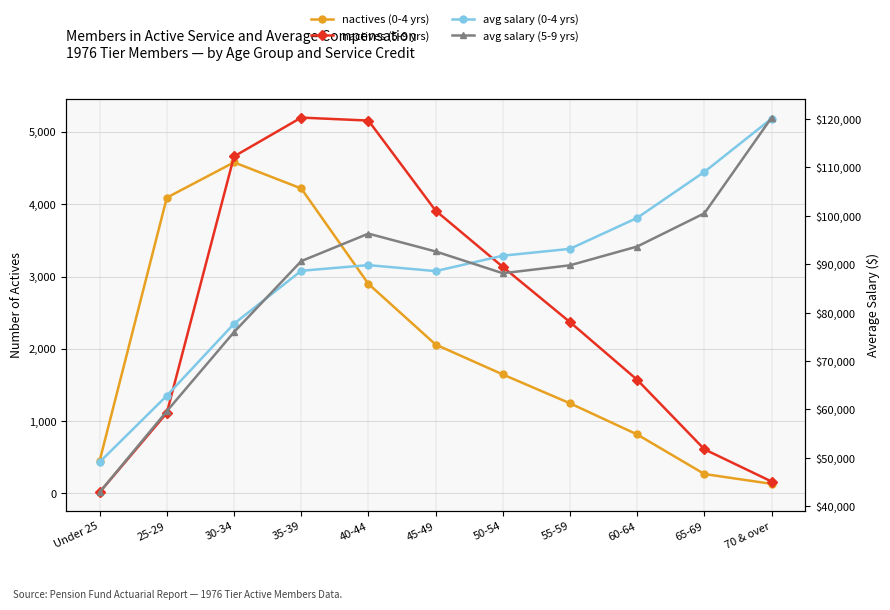

What are all the series names shown in the legend?

nactives (0-4 yrs), nactives (5-9 yrs), avg salary (0-4 yrs), avg salary (5-9 yrs)